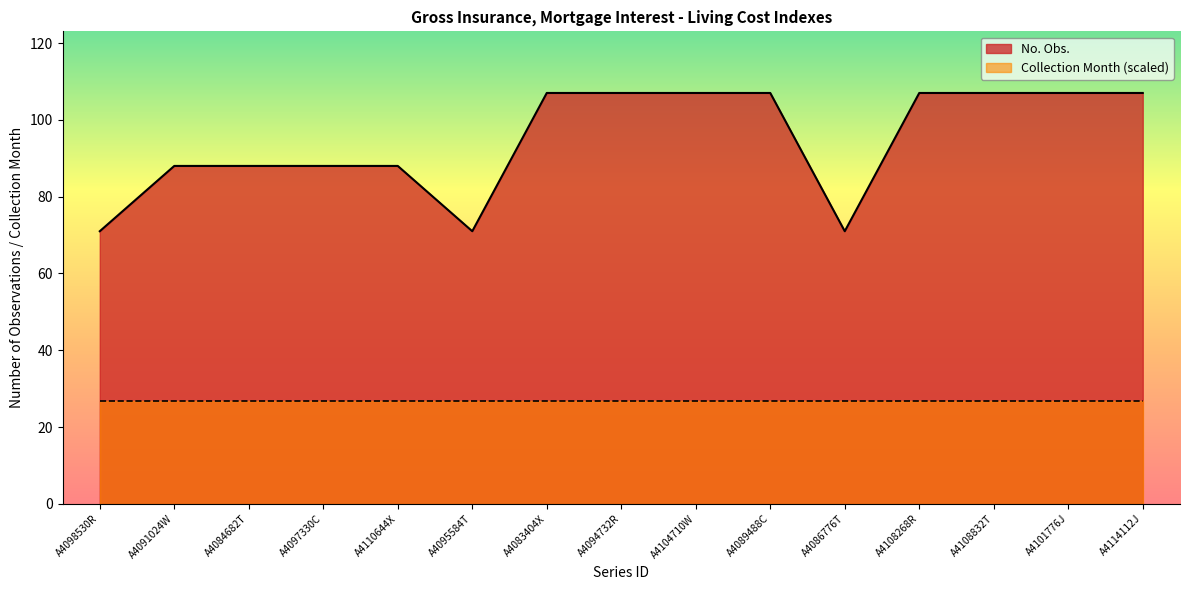

What is the difference between the maximum and minimum values?

36